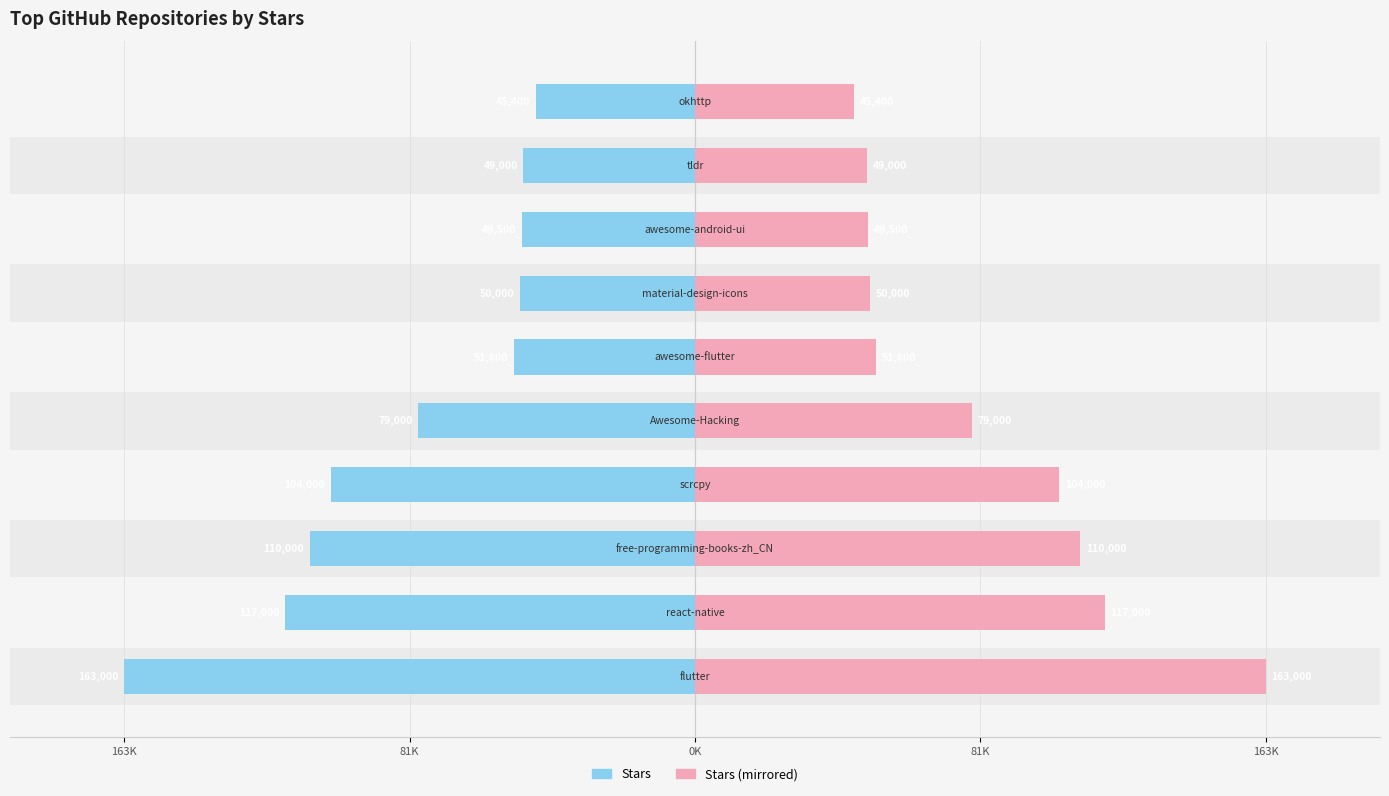

Rank the series at 9 from lowest to highest value.

stars, stars (mirror)